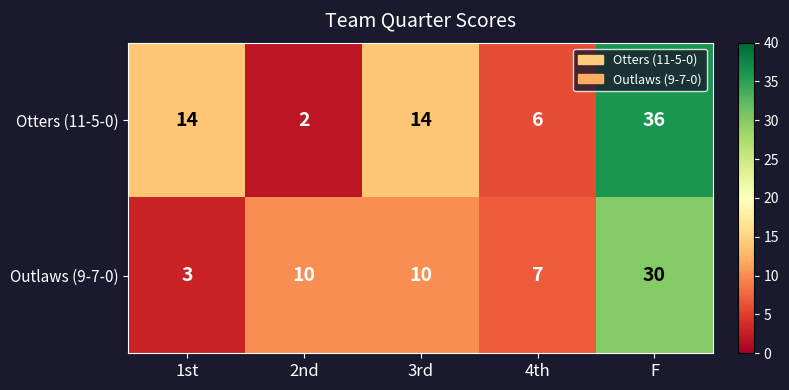

What is the sum of the Otters (11-5-0) values at 2nd and F?

38